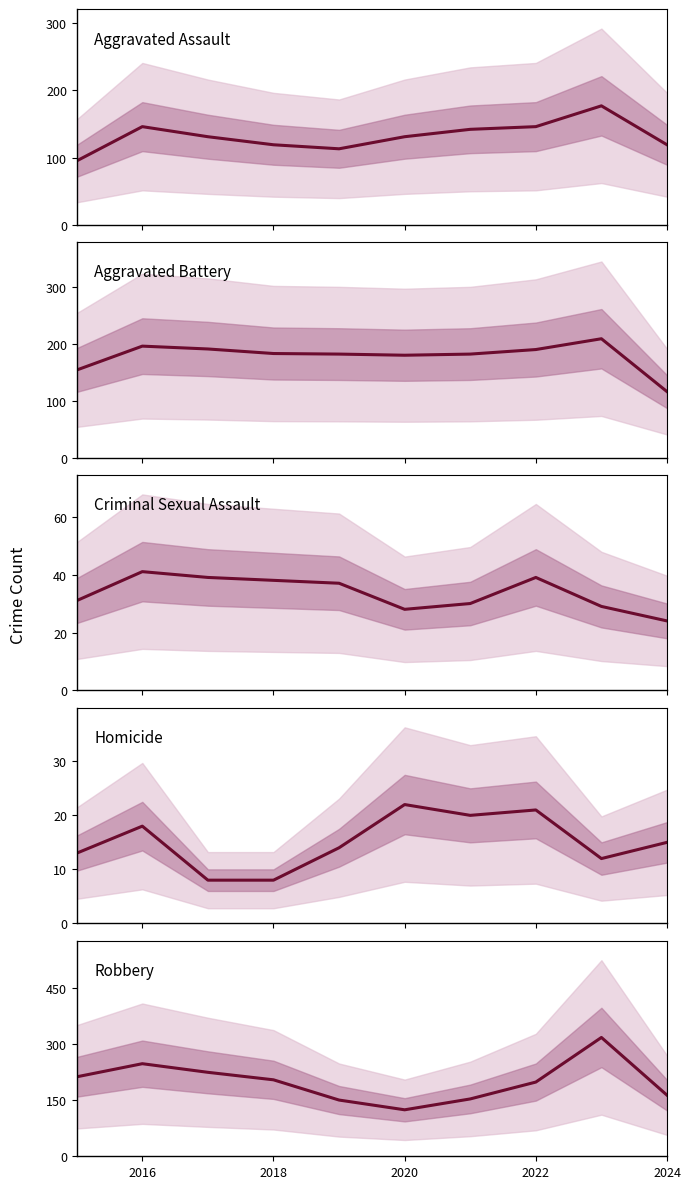

List the series in order of their peak value, lowest first.

Homicide, Criminal Sexual Assault, Aggravated Assault, Aggravated Battery, Robbery